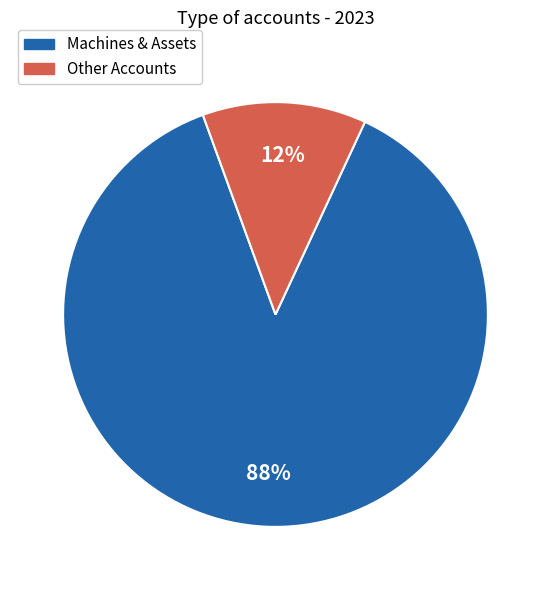

Does any single category account for the majority?

Yes